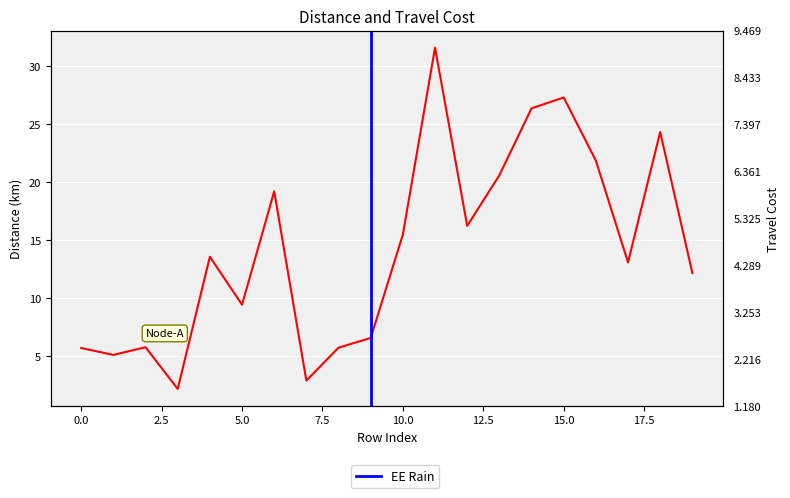

True or false: Travelcost and Distance intersect in this chart.

False